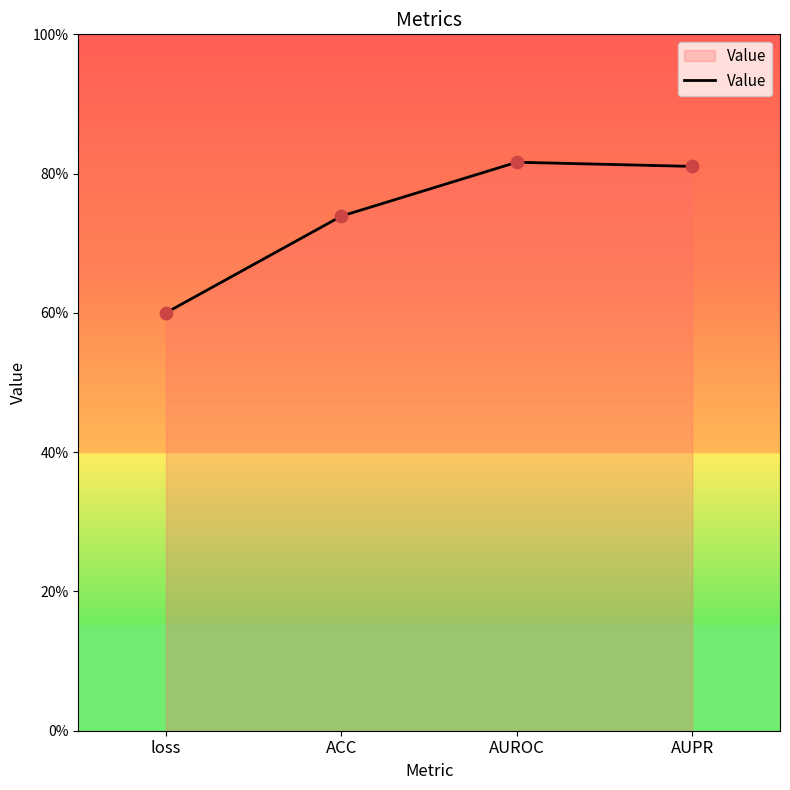

What is the change in value from ACC to AUROC?

+0.1